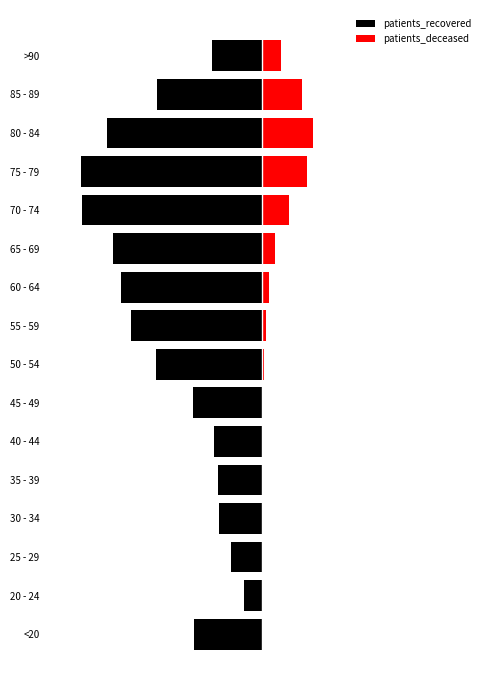

At how many categories does at least one series exceed -1?

16